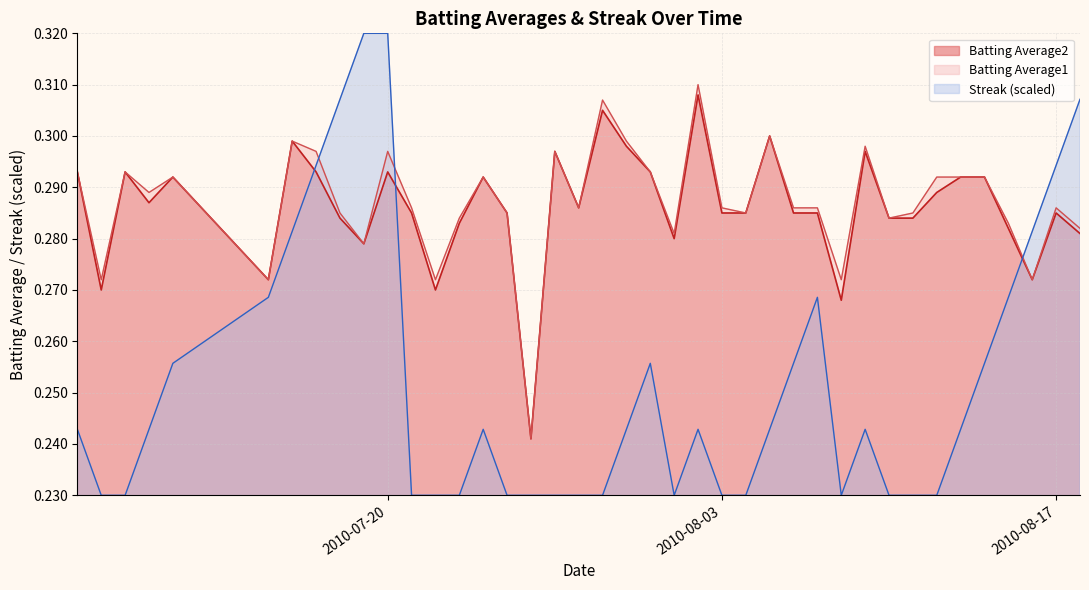

List the series in order of their peak value, lowest first.

Batting Average2, Batting Average1, Streak (scaled)